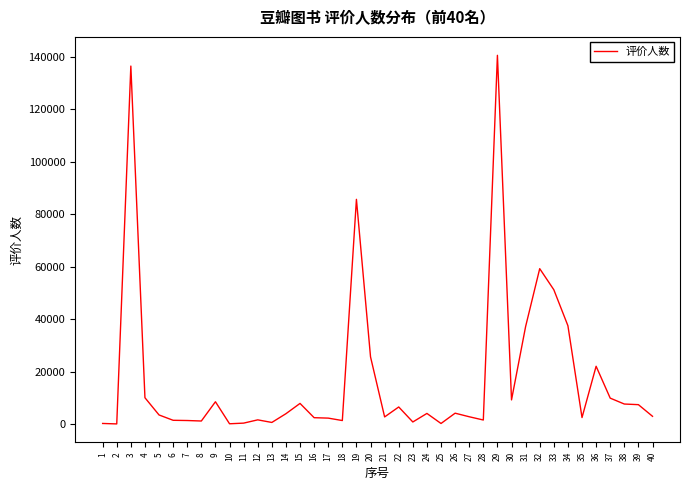

What is the maximum value shown in the chart?

140610